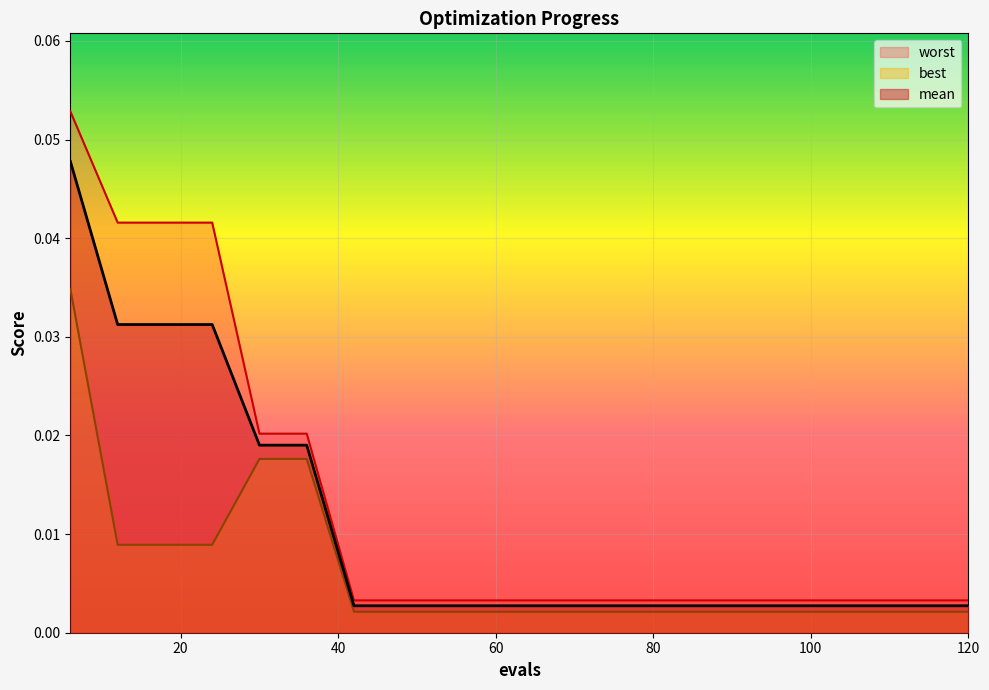

What is the sum of all worst values?

0.3